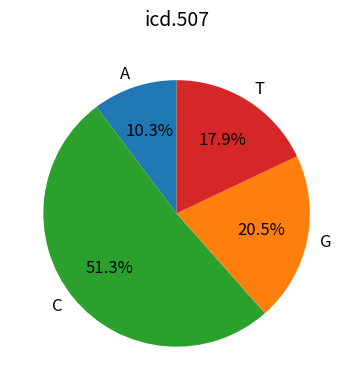

What is the majority slice?

C